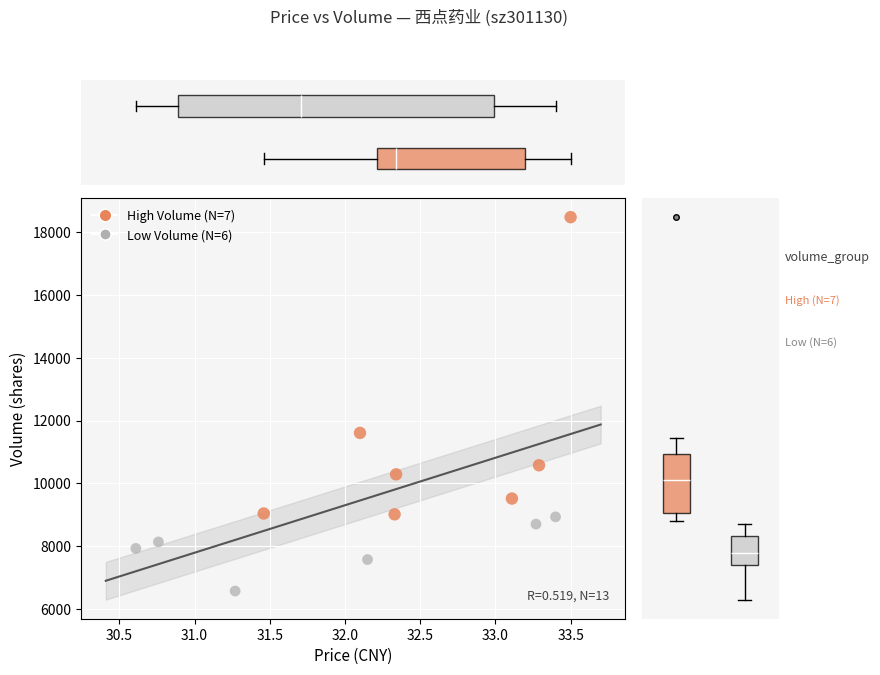

Which series has the widest spread of Y values?

High Volume (N=7)